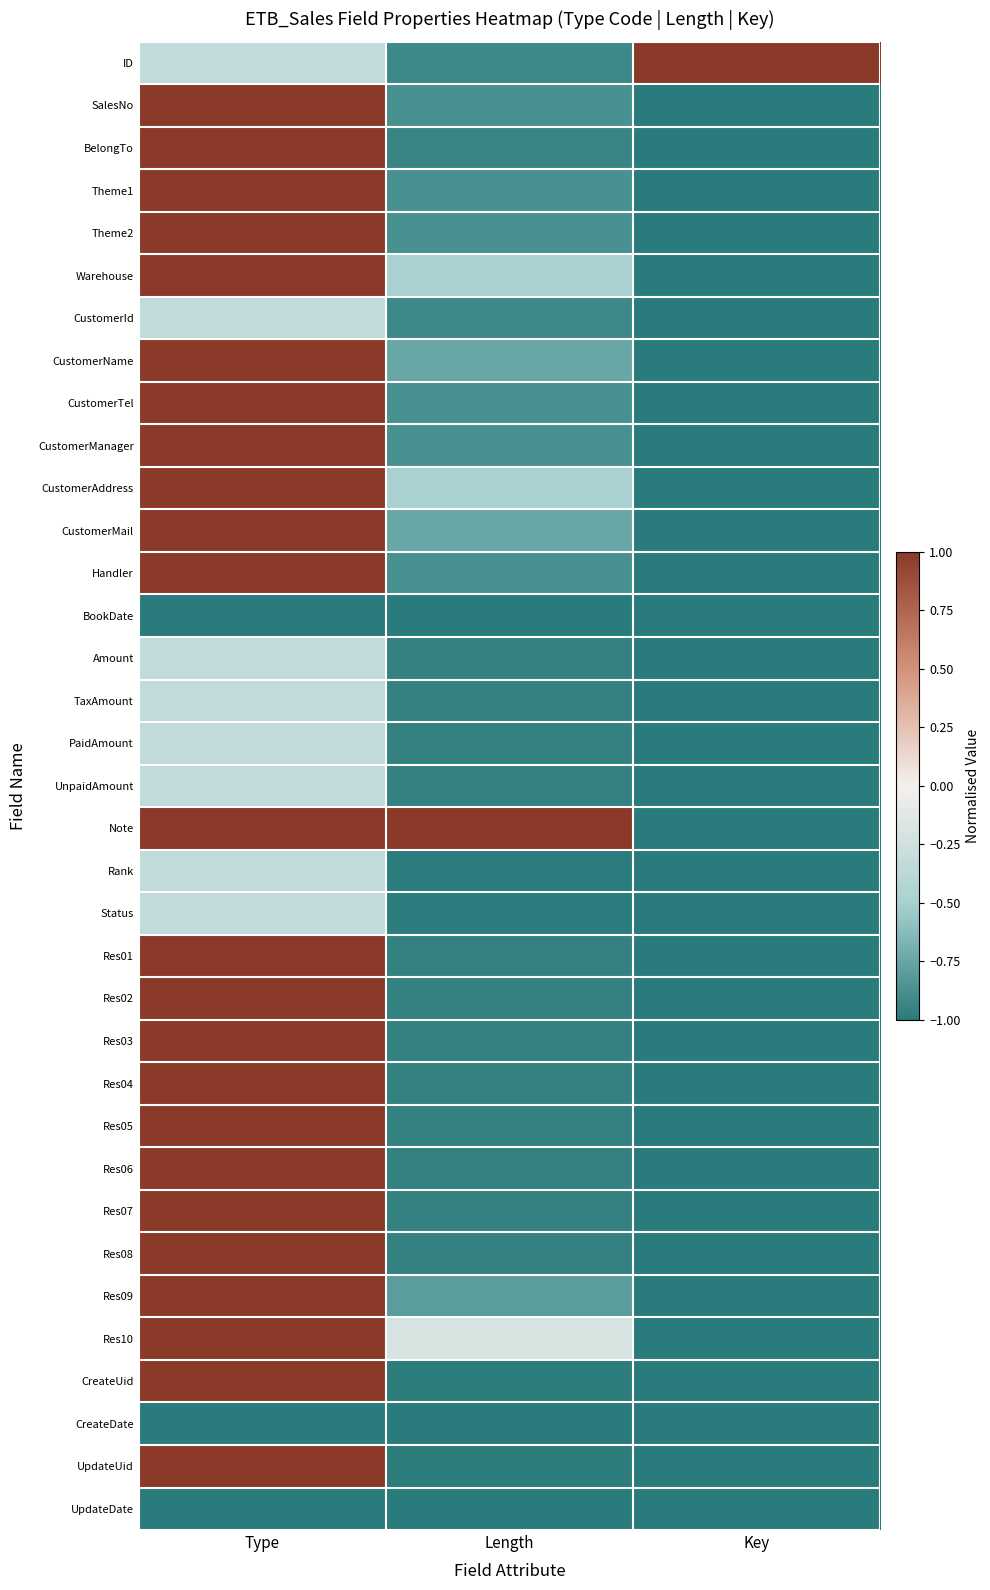

What is the minimum value shown in the chart?

-1.0